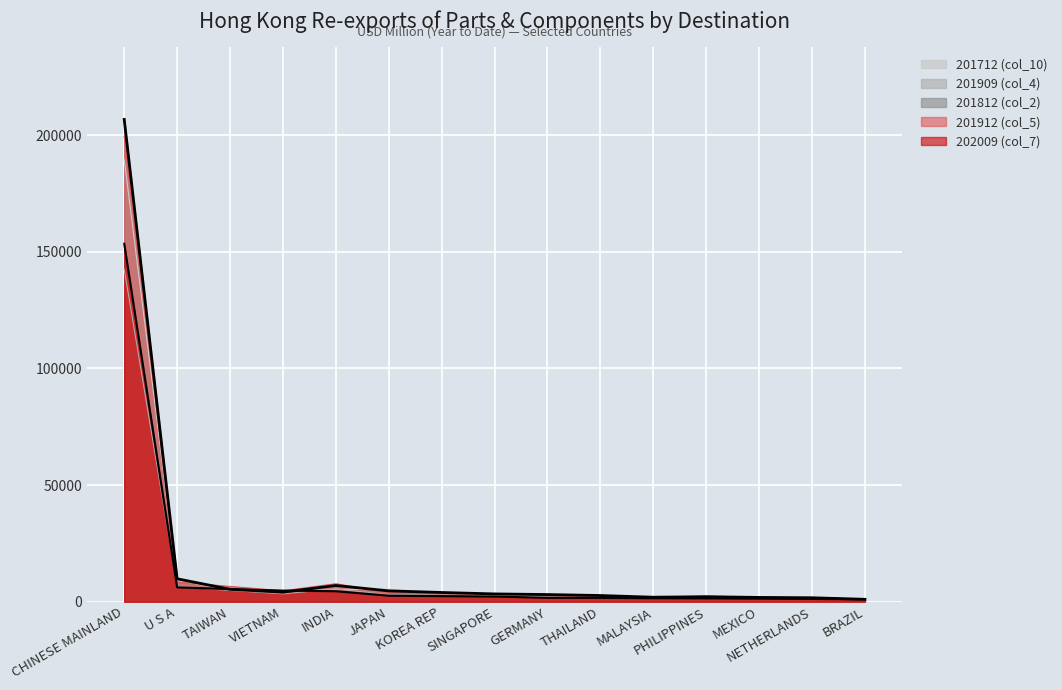

What is the value of the 201912 (col_5) point at the 10th from the left?

2227.7